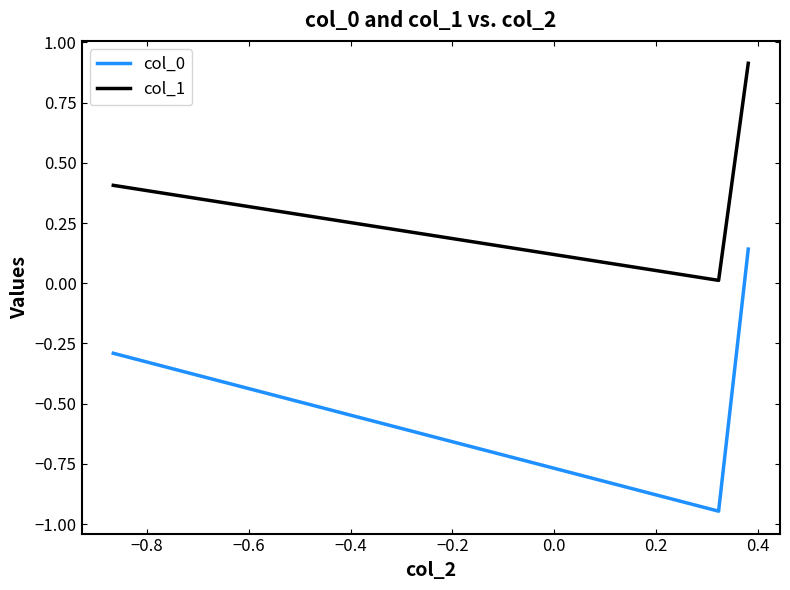

Which series has the largest total across all categories?

col_1